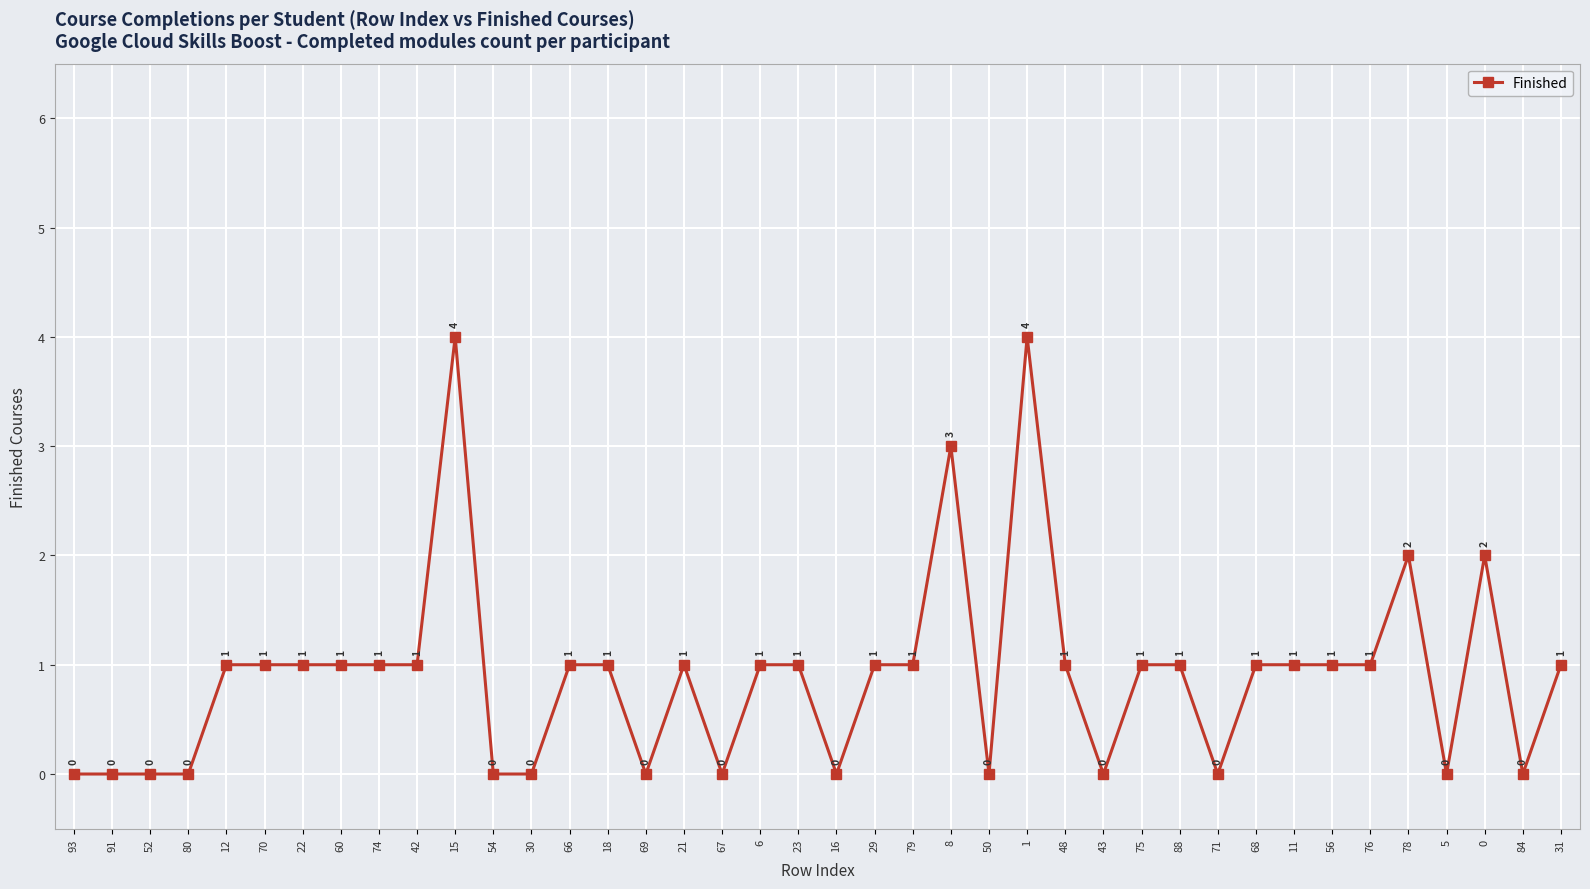

How many lines are shown in the chart?

1